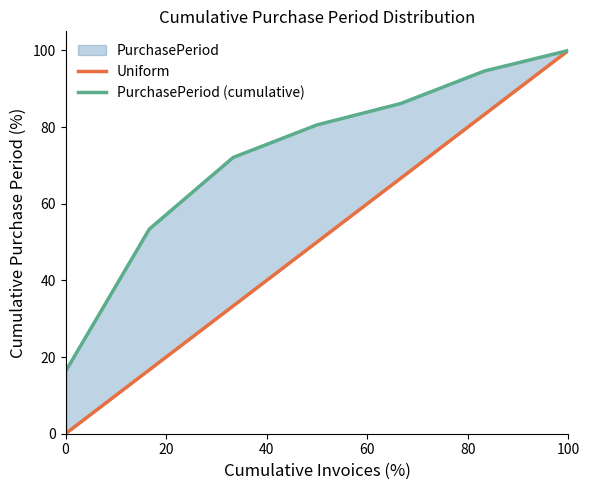

Is this an area chart (filled region under the line)?

No